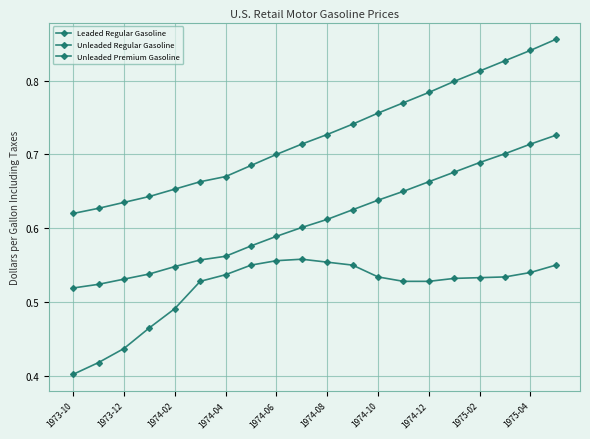

Is this an area chart (filled region under the line)?

No